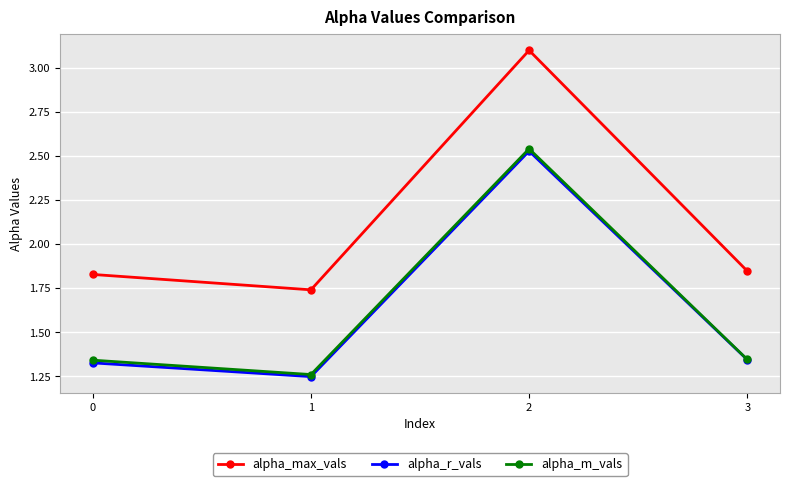

True or false: alpha_max_vals has more than 1 points higher than both neighbors.

False